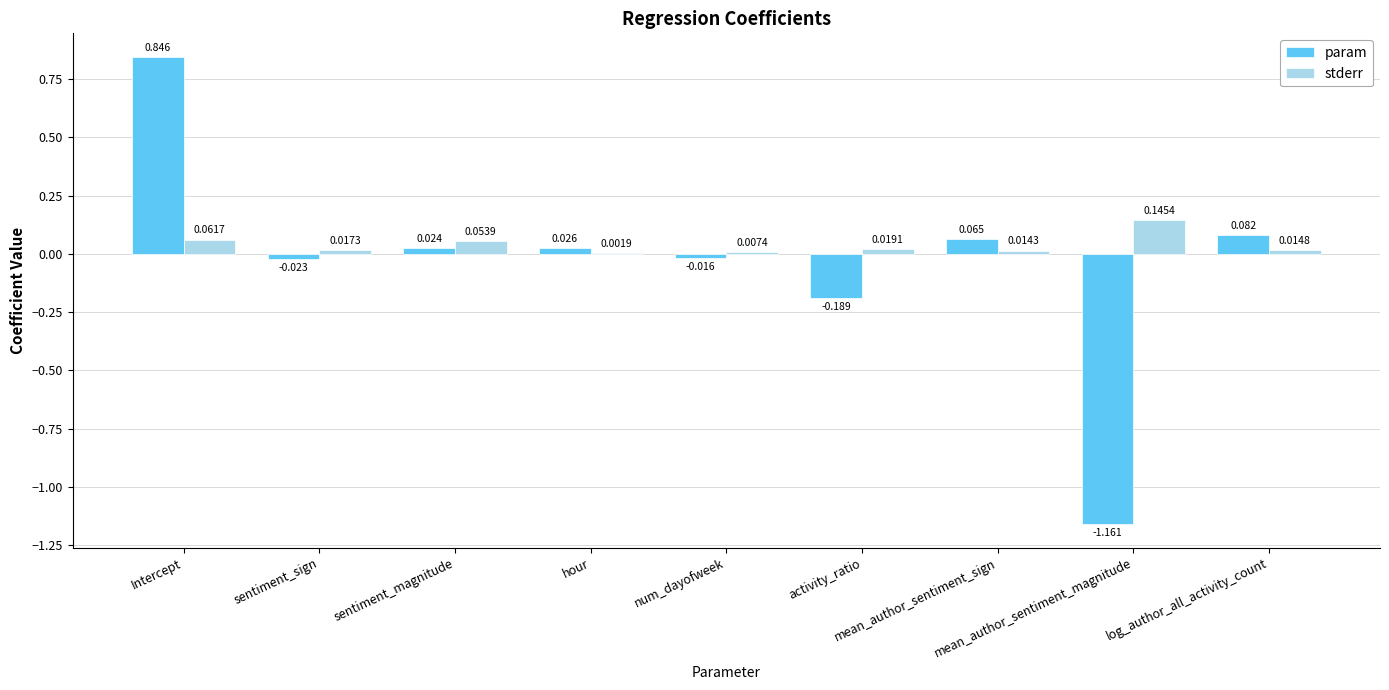

At which label is param closest to 0?

num_dayofweek